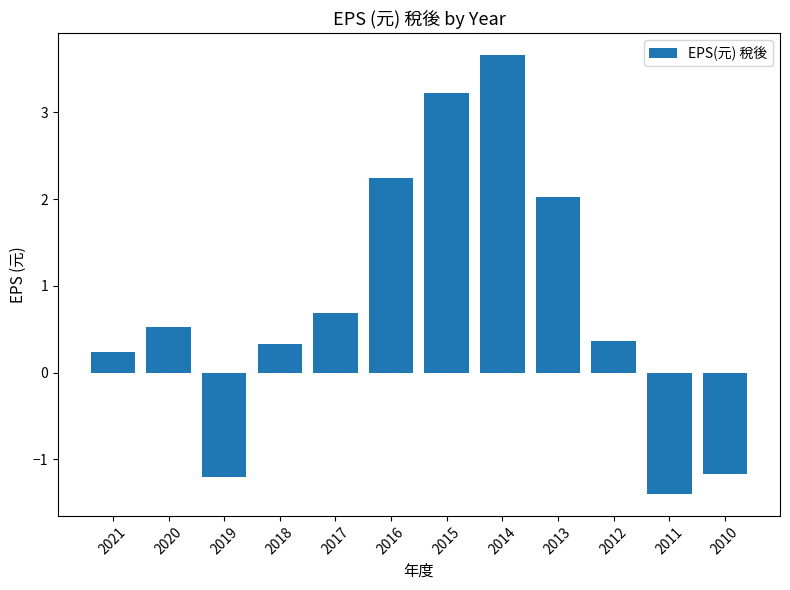

The chart shows a value of 0.4 at 2012. True or false?

True